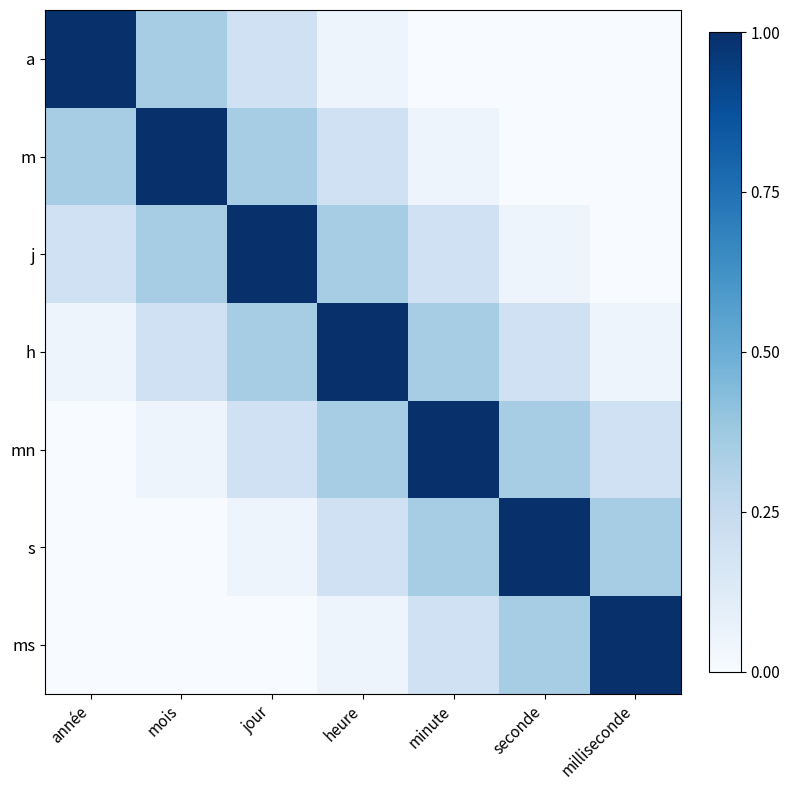

Reading left to right, list all the values displayed in this chart.

a: année=1.0	mois=0.3	jour=0.2	heure=0.1	minute=0.0	seconde=0.0	milliseconde=0.0
m: année=0.3	mois=1.0	jour=0.3	heure=0.2	minute=0.1	seconde=0.0	milliseconde=0.0
j: année=0.2	mois=0.3	jour=1.0	heure=0.3	minute=0.2	seconde=0.1	milliseconde=0.0
h: année=0.1	mois=0.2	jour=0.3	heure=1.0	minute=0.3	seconde=0.2	milliseconde=0.1
mn: année=0.0	mois=0.1	jour=0.2	heure=0.3	minute=1.0	seconde=0.3	milliseconde=0.2
s: année=0.0	mois=0.0	jour=0.1	heure=0.2	minute=0.3	seconde=1.0	milliseconde=0.3
ms: année=0.0	mois=0.0	jour=0.0	heure=0.1	minute=0.2	seconde=0.3	milliseconde=1.0